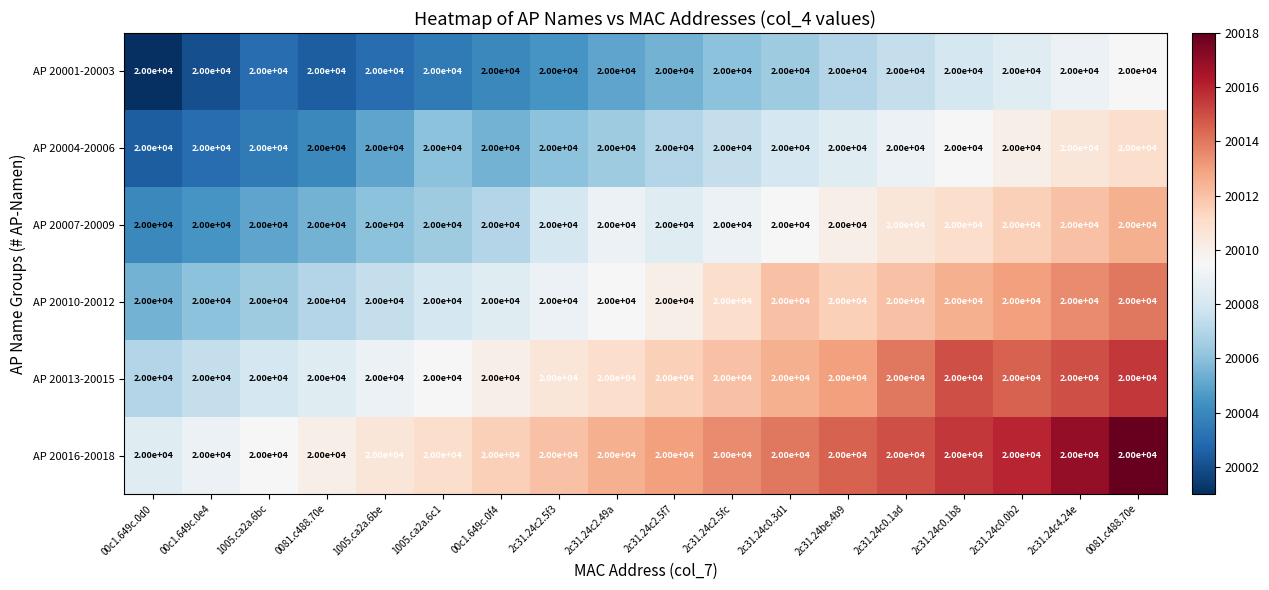

Where is AP 20001-20003 nearest to the value 20005?

2c31.24c2.49a